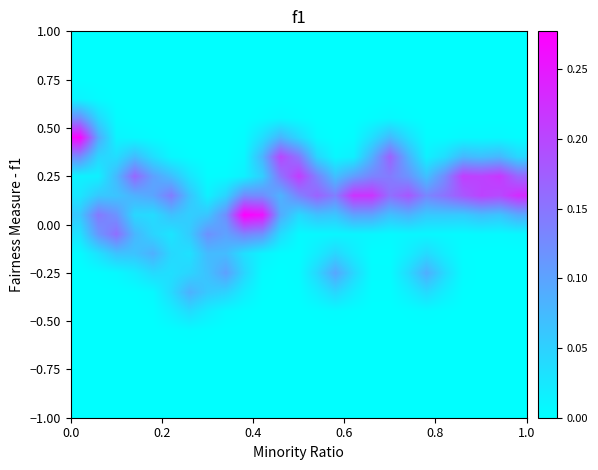

What is the maximum value shown in the chart?

0.3